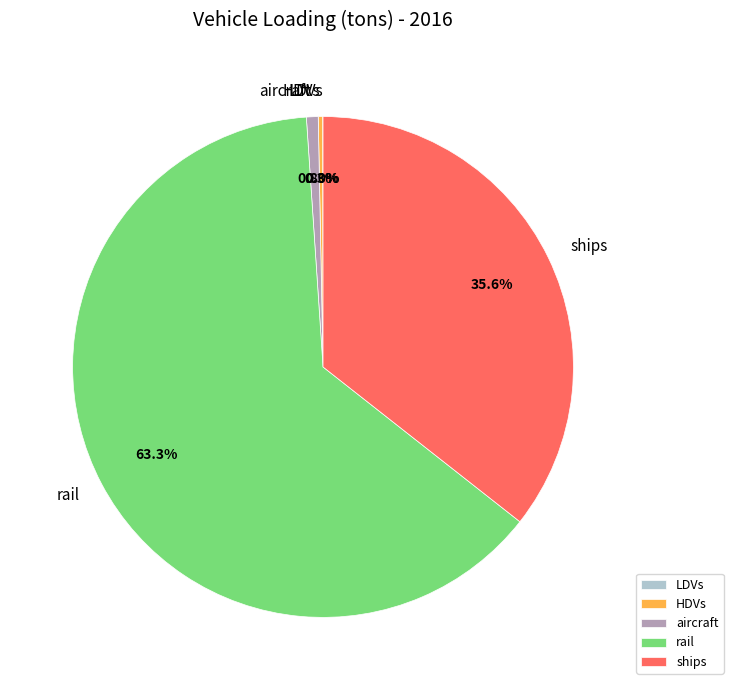

What percentage is the aircraft slice, to the nearest percent?

1%